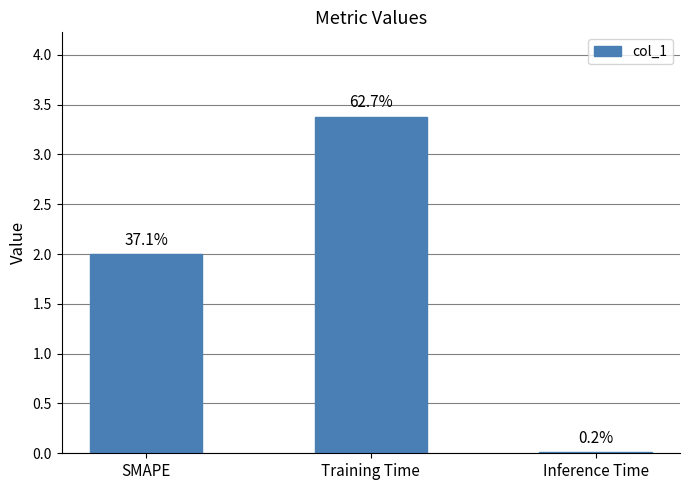

What is the maximum value shown in the chart?

3.4